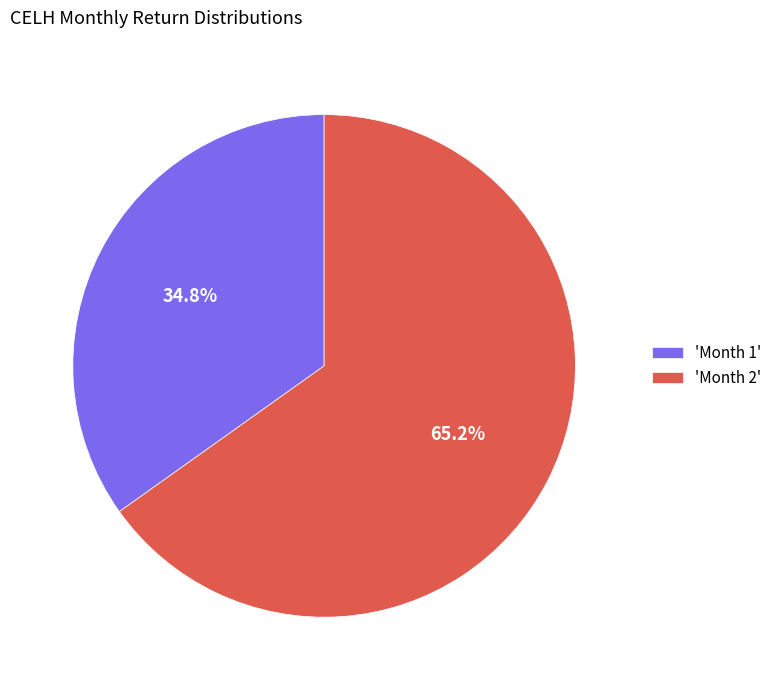

Does 'Month 2' account for over 50% of the chart?

Yes